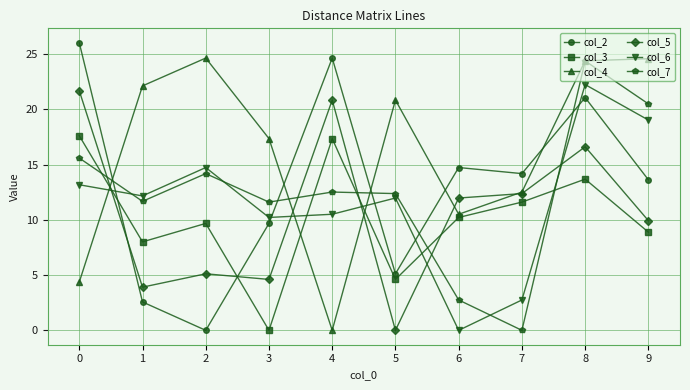

True or false: col_3 has a value of 8.0 at 1.

True